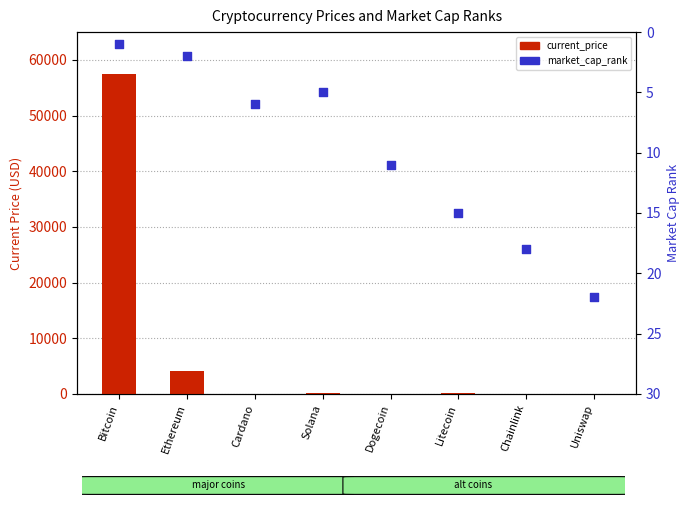

What are all the series names shown in the legend?

current_price, market_cap_rank